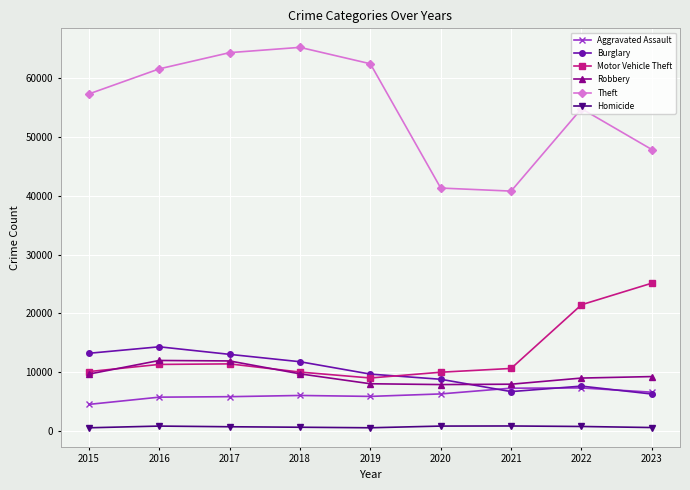

In Homicide, how many points are higher than both neighbors (excluding endpoints)?

2